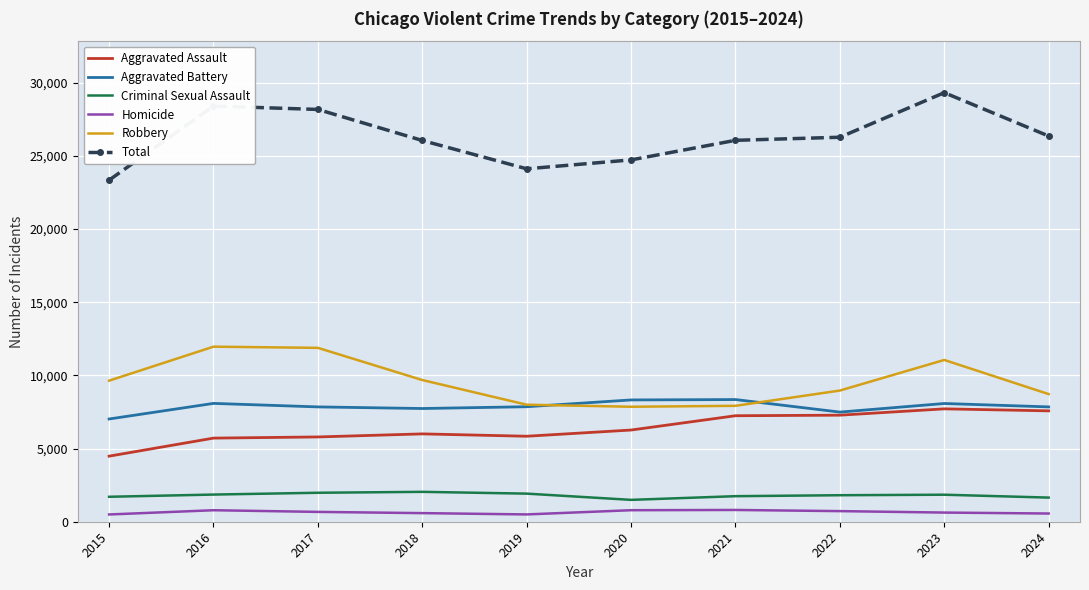

The Aggravated Assault series shows 7242 at 2021. True or false?

True